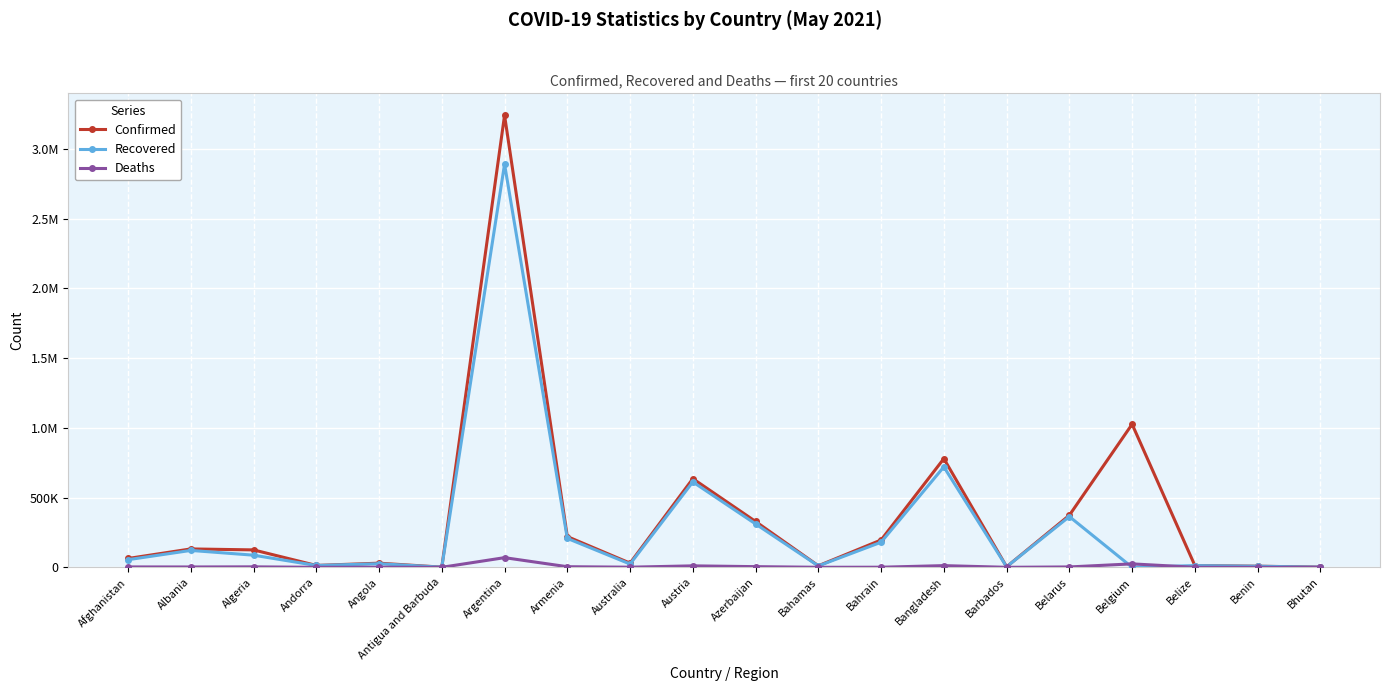

Which category has the highest value in the Confirmed series?

Argentina